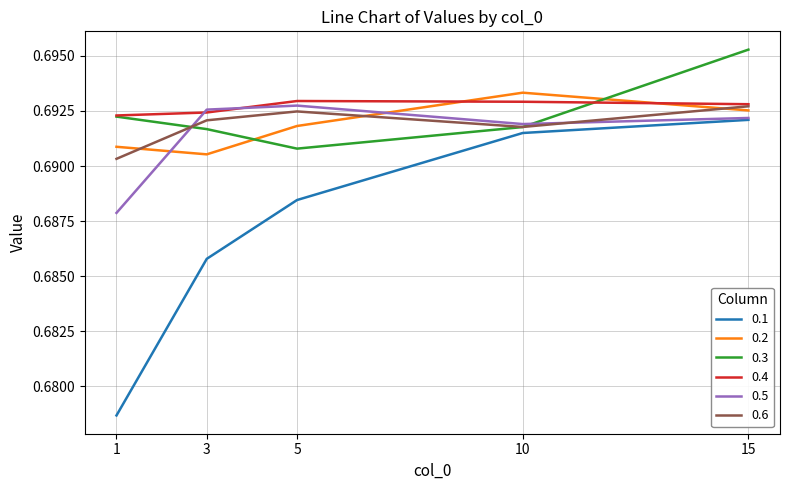

How many 0.6 values are between 0 and 1?

5